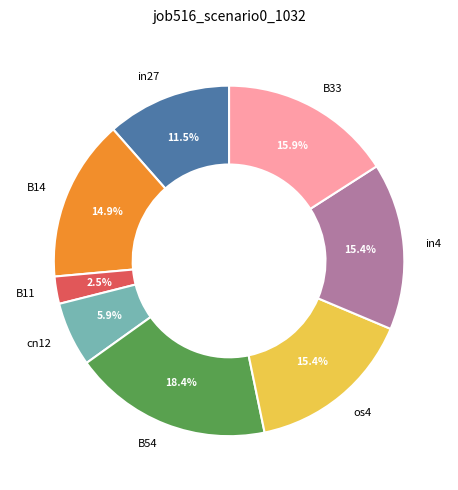

How much of the chart is everything except B33?

84.1%